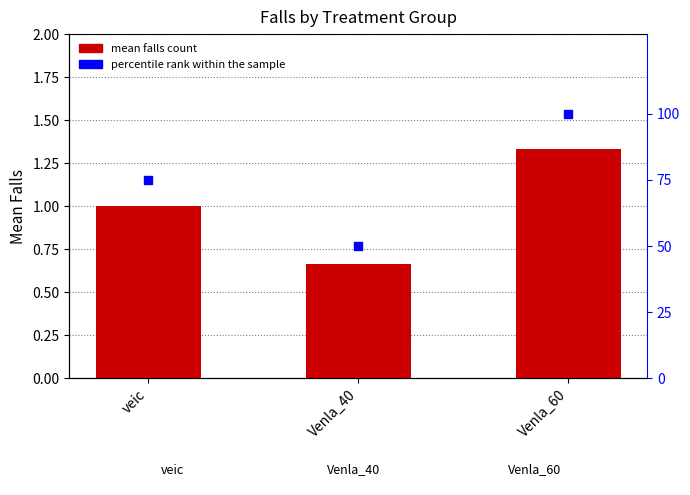

Which series has the largest total across all categories?

percentile rank within the sample